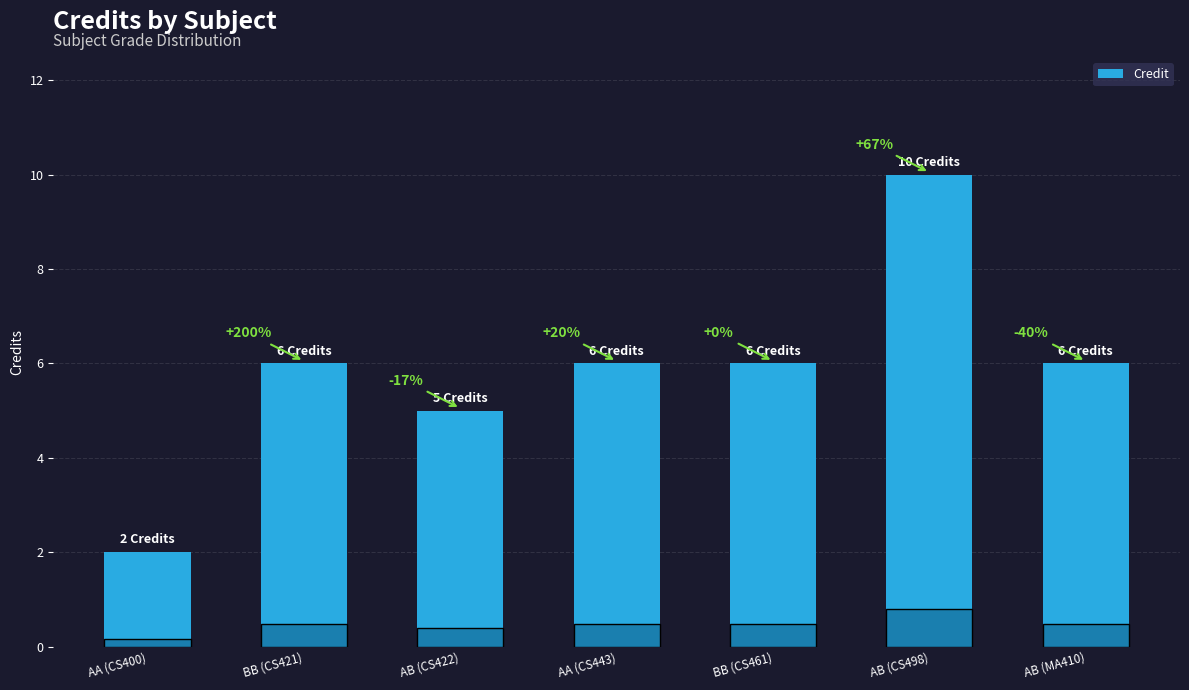

How many bars are there in total?

7